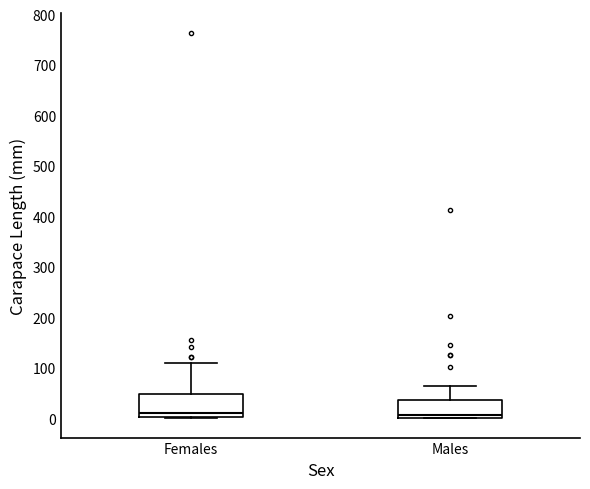

Reading left to right, read every box against the y-axis: the position of its median line, the range the box covers, and the ends of its whiskers. The values are not printed on the chart, so give them approximately, as read against the axis.

Females: median 10, box 0 to 50, whiskers 0 to 110
Males: median 10, box 0 to 40, whiskers 0 to 60